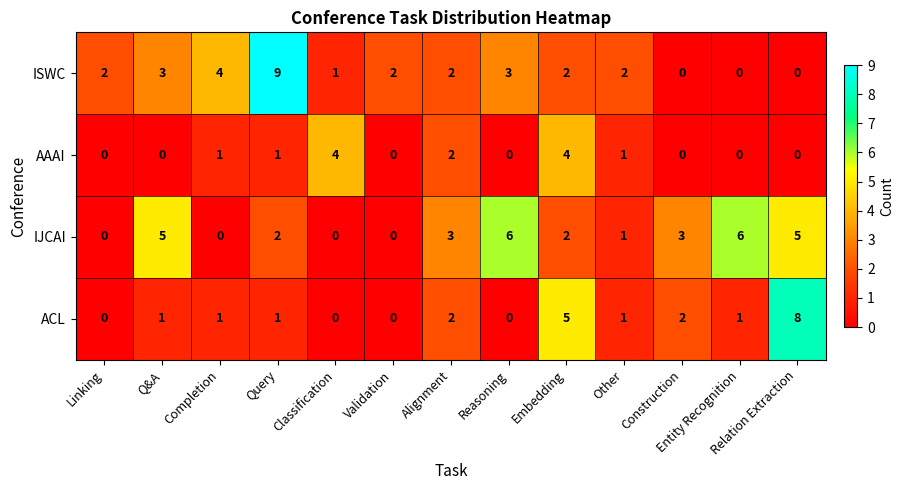

How many values in the AAAI series exceed 0?

6